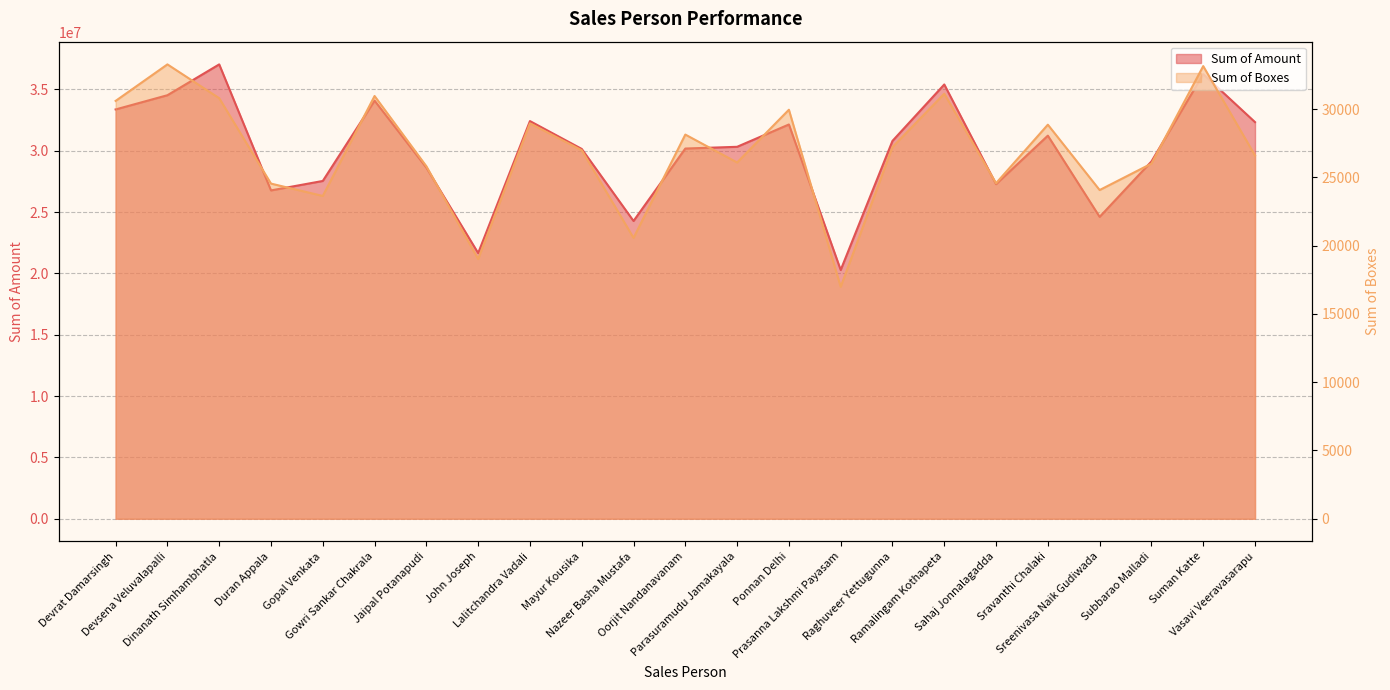

The Sum of Amount series shows 35396605.6 at Ramalingam Kothapeta. True or false?

True